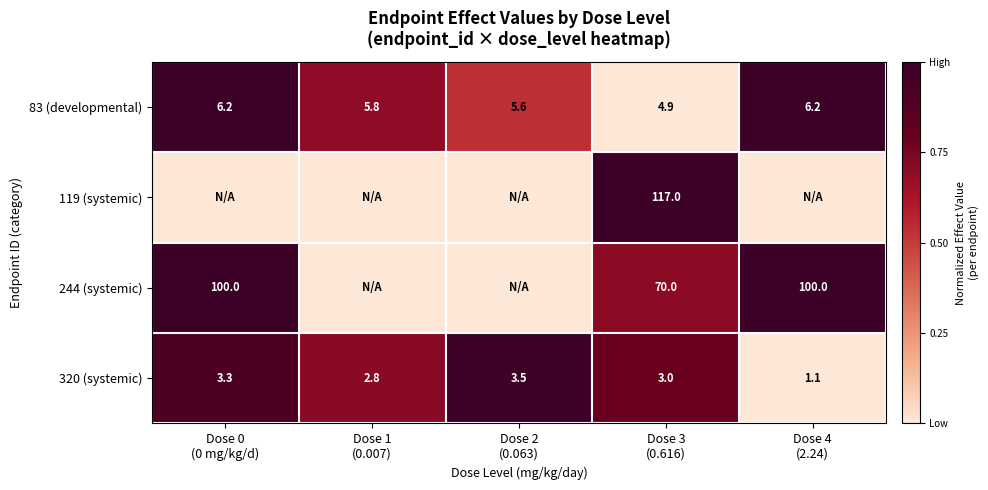

What is the sum of all 320 (systemic) values?

13.7